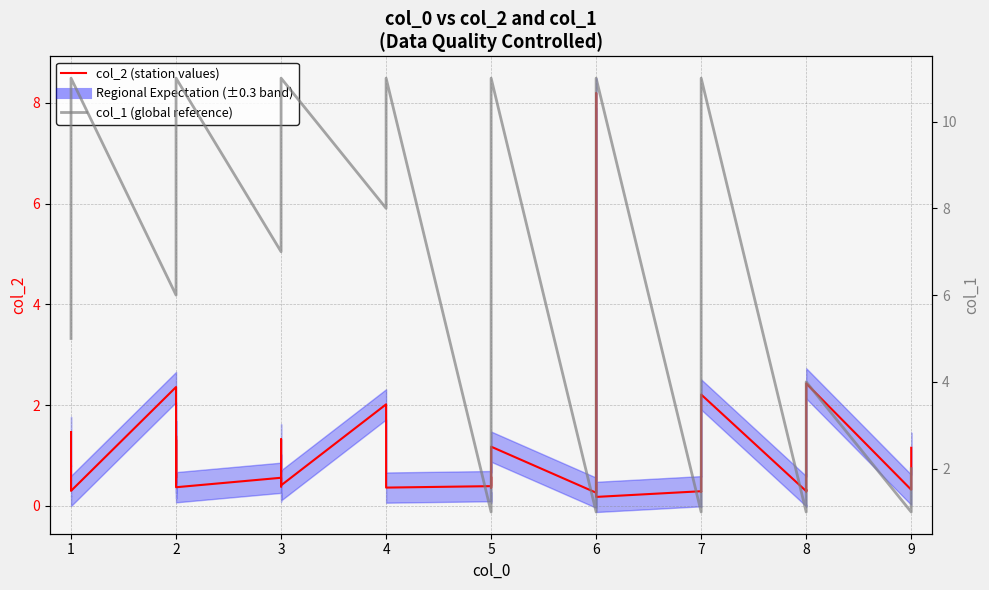

What is the difference between the maximum and minimum values in the col_1 (global reference) series?

10.0